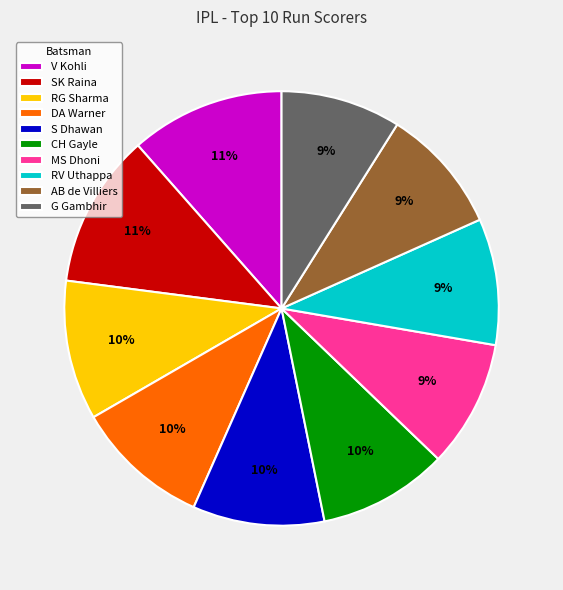

Is it true that AB de Villiers is 15% of the pie?

False